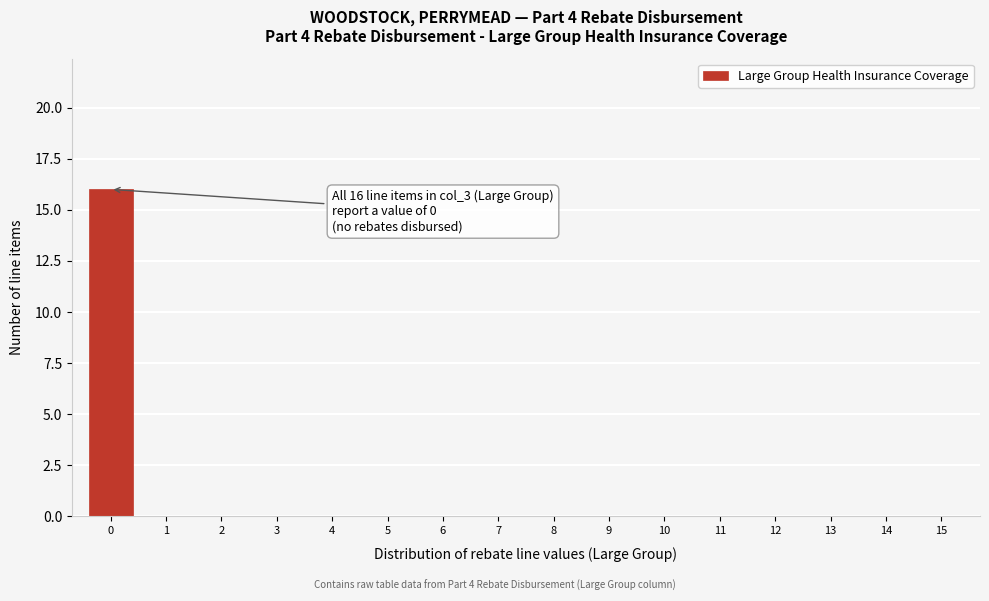

Reading right to left, what are all the values shown in this chart?

15=0	14=0	13=0	12=0	11=0	10=0	9=0	8=0	7=0	6=0	5=0	4=0	3=0	2=0	1=0	0=16